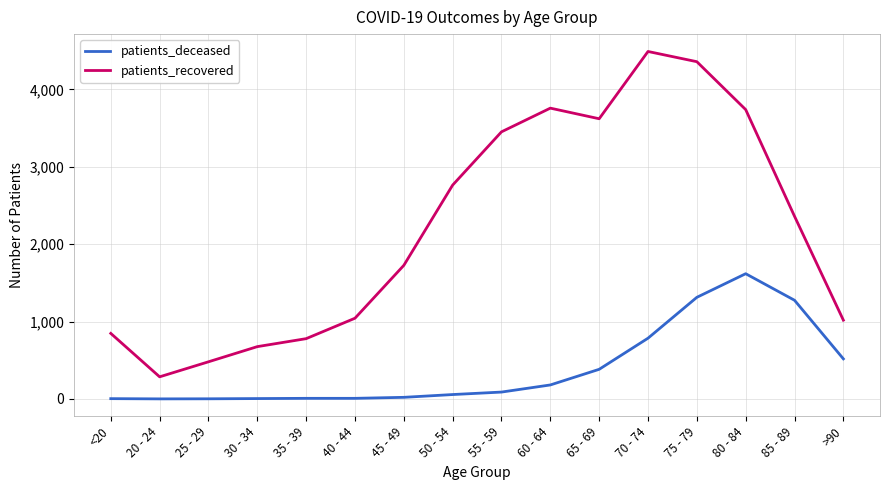

What is the total value across all series at 25 - 29?

482